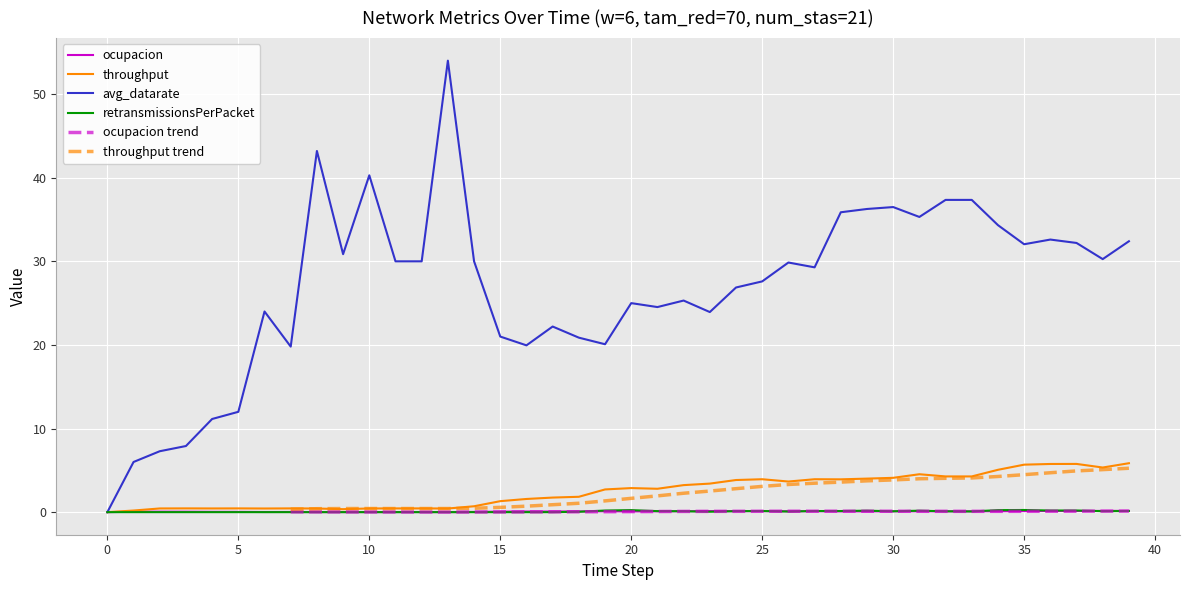

What is the total value across all series at 18?

22.8